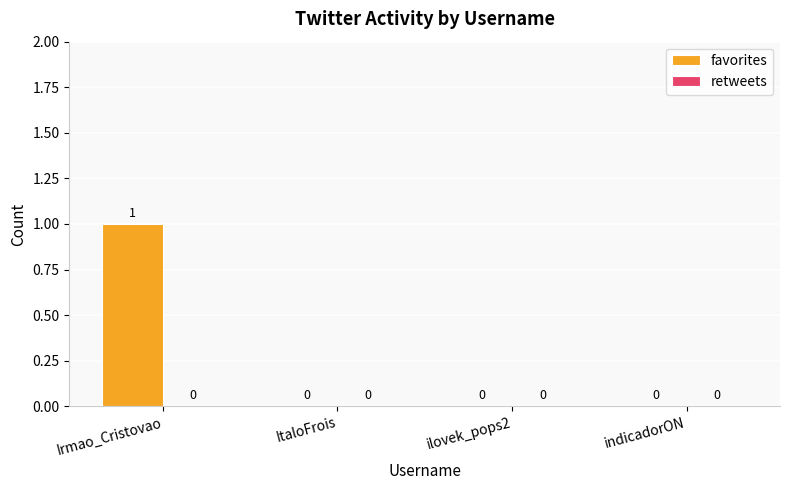

Which category has the highest value across all series?

Irmao_Cristovao